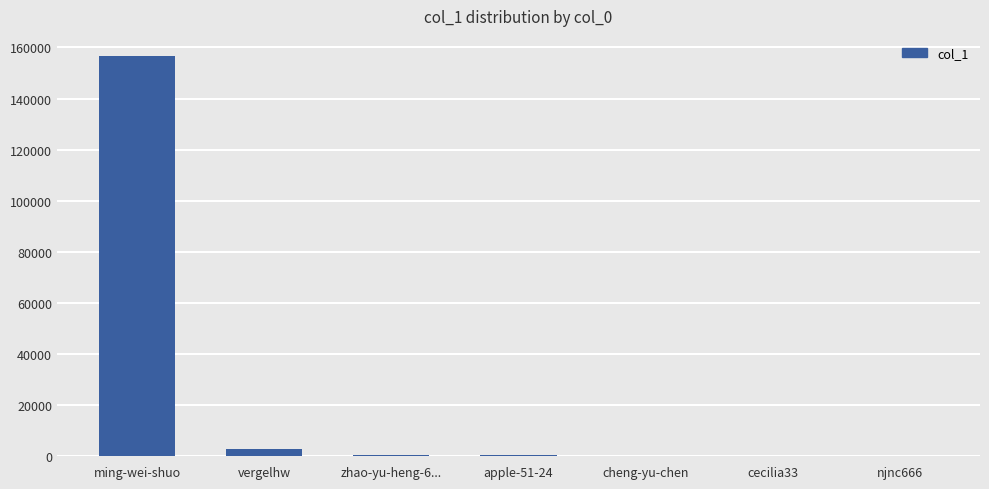

Between cheng-yu-chen and ming-wei-shuo, which is larger?

ming-wei-shuo